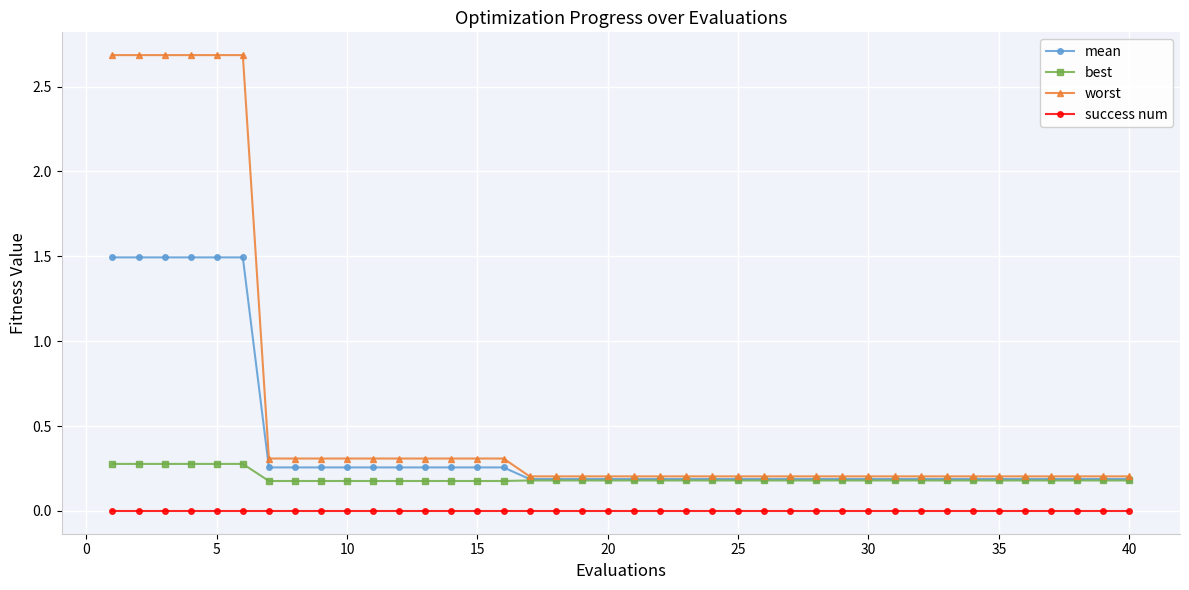

True or false: worst and success num intersect in this chart.

False